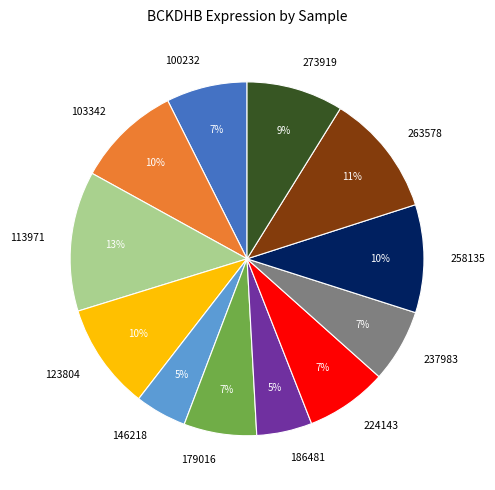

Do 100232 and 258135 together represent more than half of the pie?

No